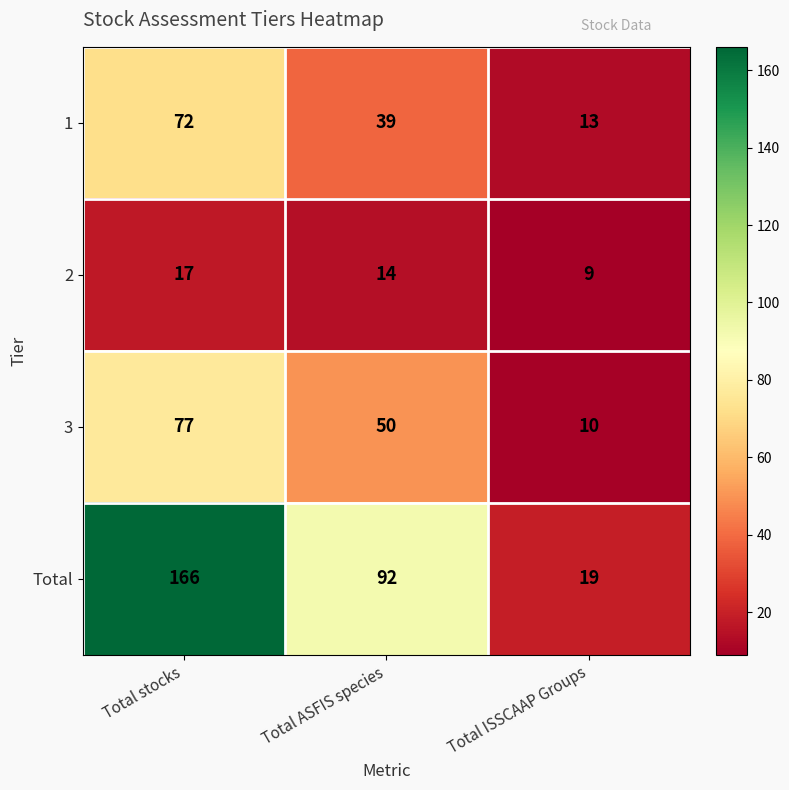

Which series changed the most between Total stocks and Total ASFIS species?

Total